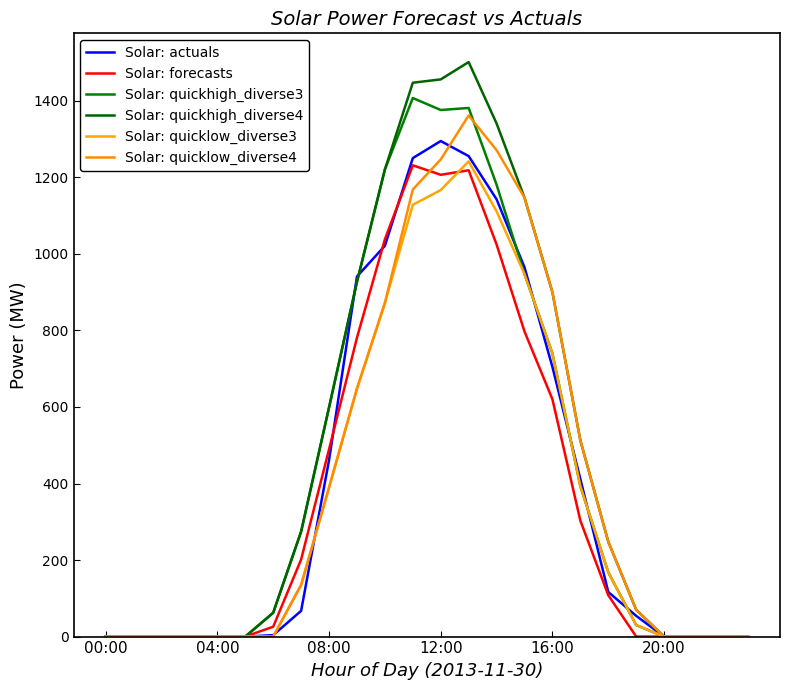

What is the label of the 9th point from the right?

15